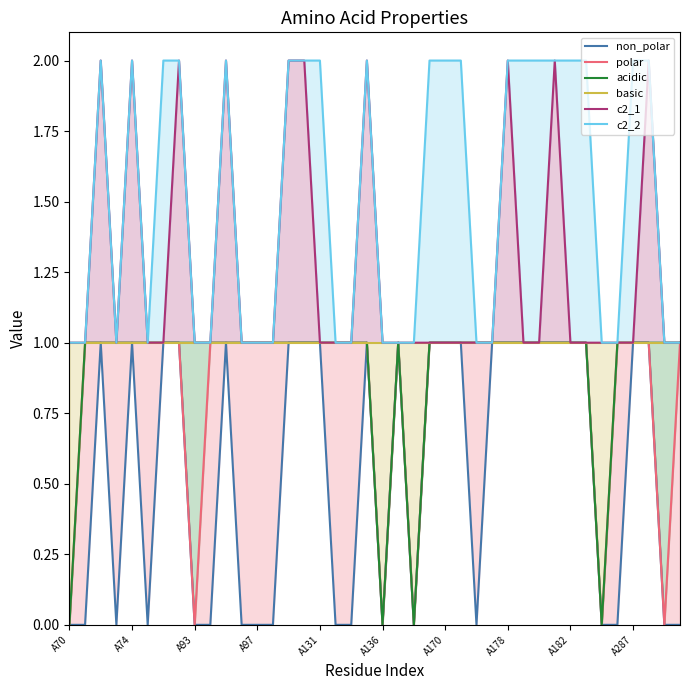

Does the chart have visible grid lines?

No